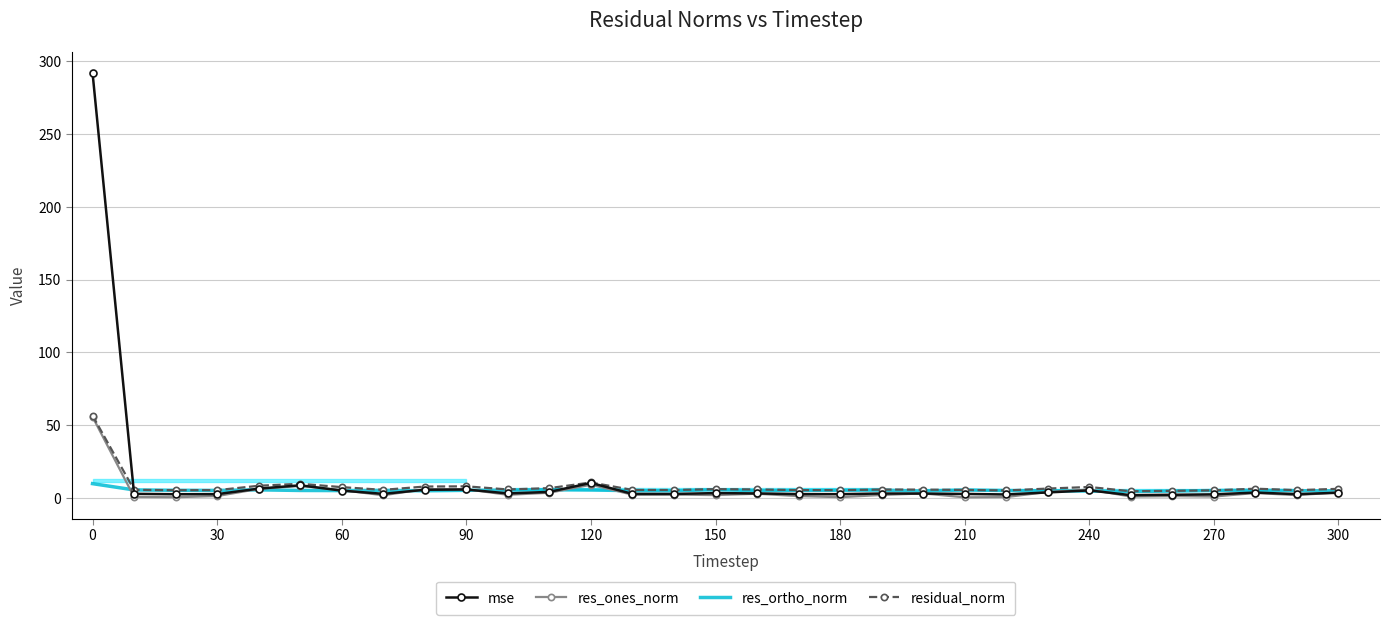

What is the spread (max minus min) of values at 240?

2.8